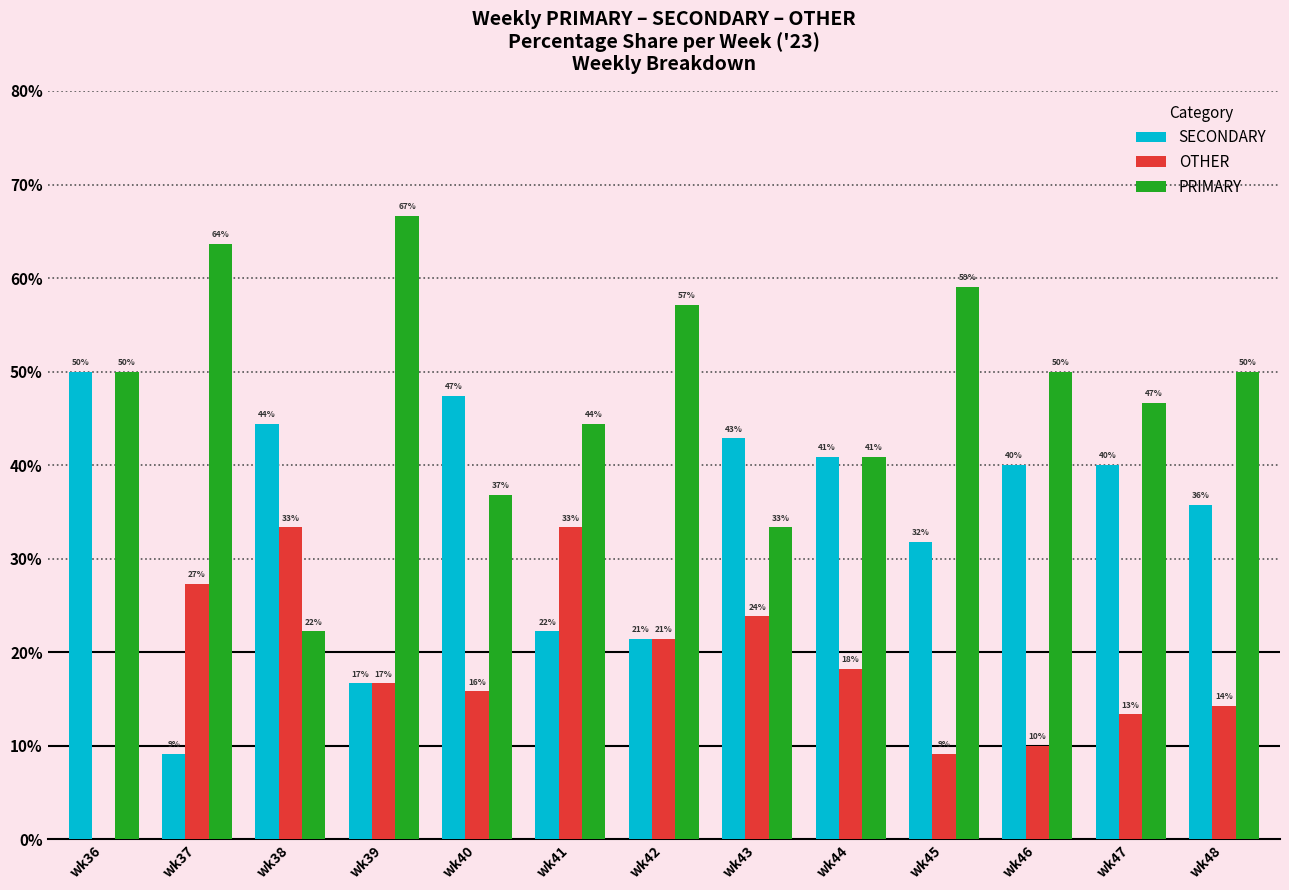

What are all the series names shown in the legend?

SECONDARY, OTHER, PRIMARY